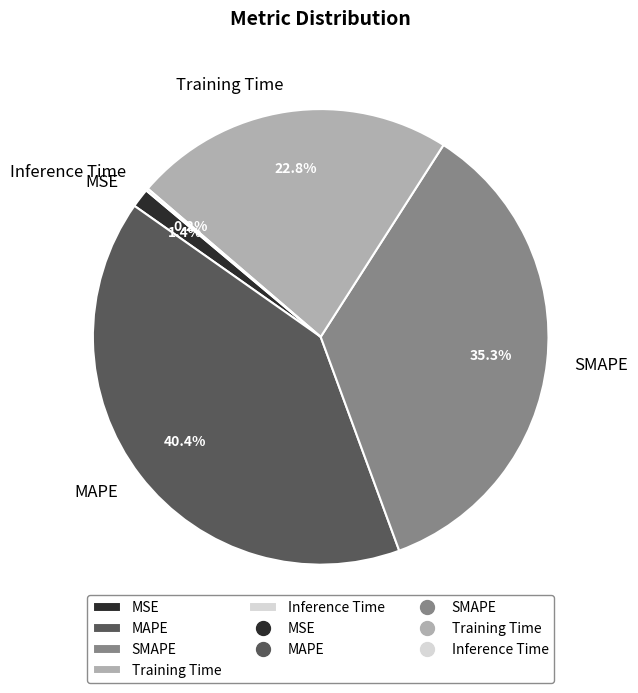

What percentage is NOT represented by Training Time?

77.2%